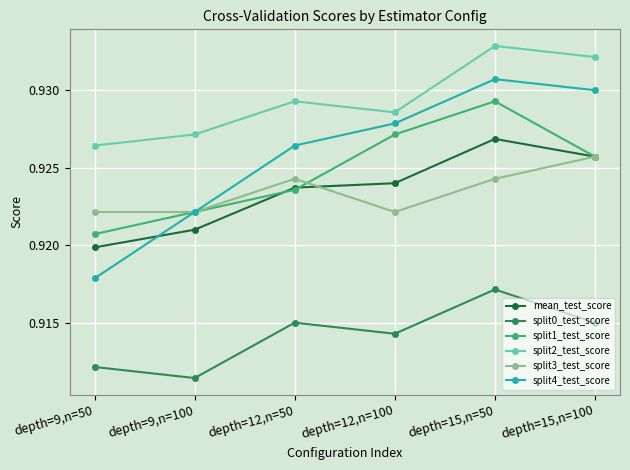

What is the label of the 5th point from the left?

depth=15,n=50